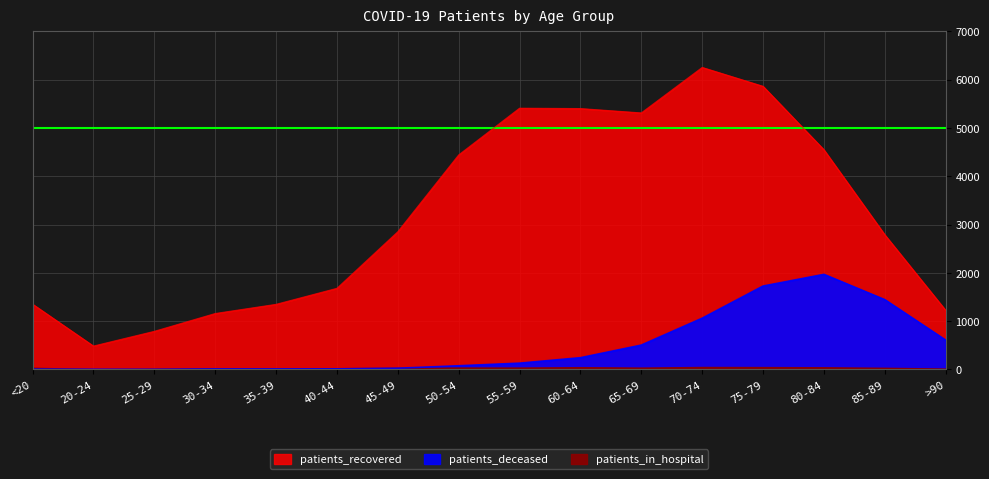

At which category does the chart reach its peak across all series?

70-74